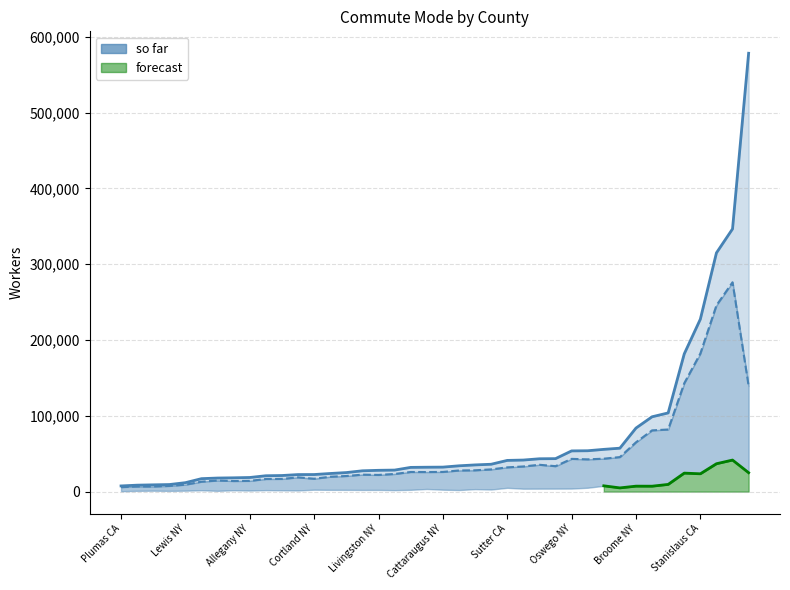

What position from the left is 21?

22